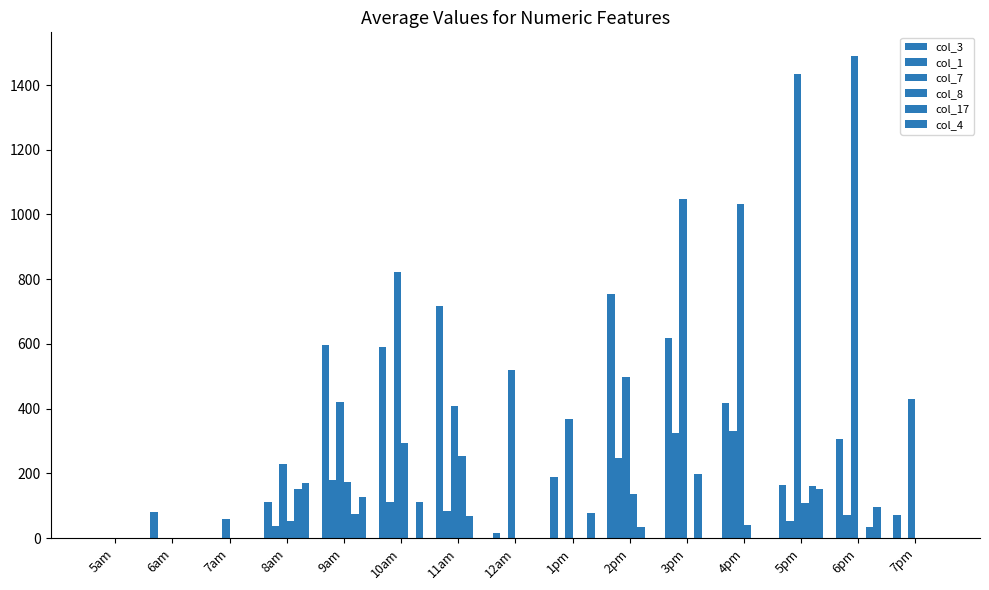

Is the value of col_1 at 10am greater than the value of col_3 at 9am?

No